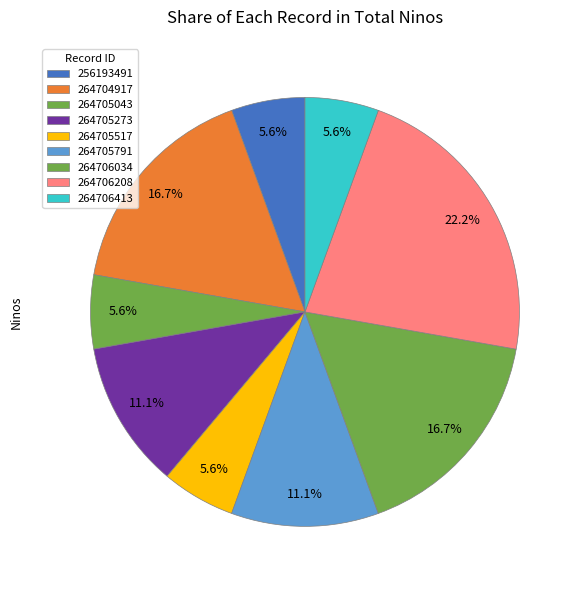

To the nearest percent, what is the average slice percentage?

11%